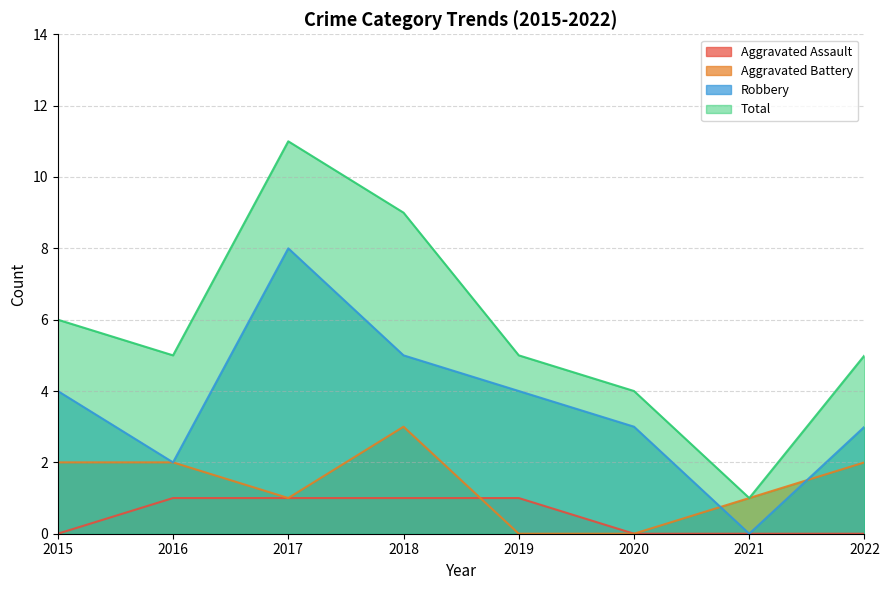

What is the difference between the Robbery values at 2021 and 2020?

3